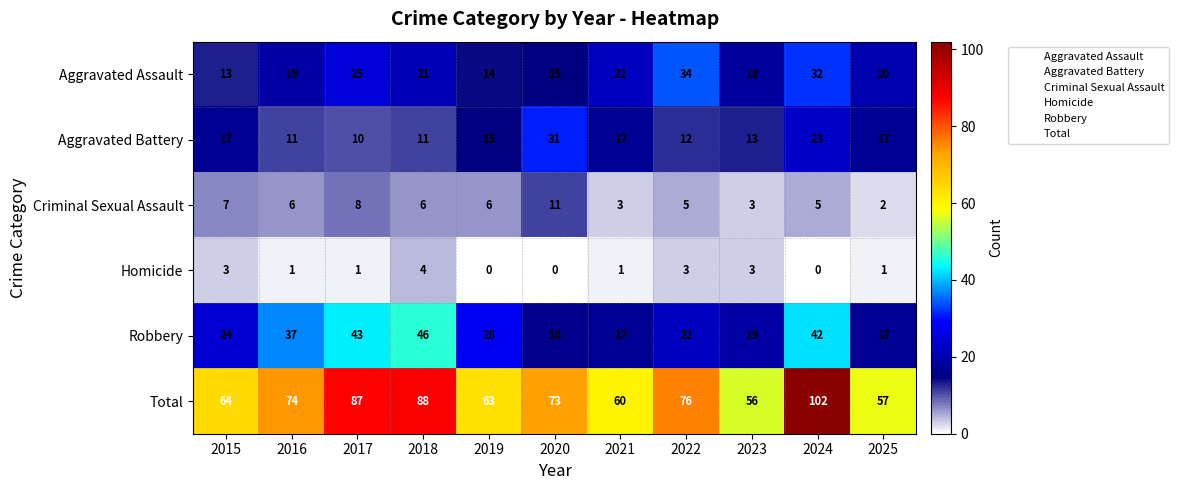

The value of Criminal Sexual Assault at 2020 is 11. True or false?

True